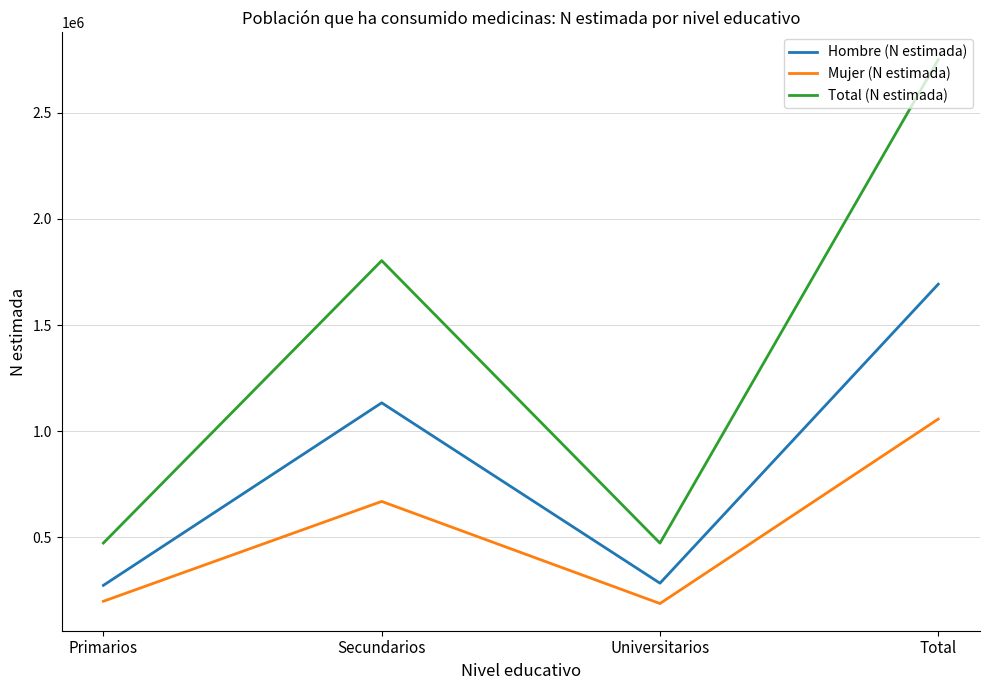

At Secundarios, list the series in order from smallest to largest.

Mujer (N estimada), Hombre (N estimada), Total (N estimada)